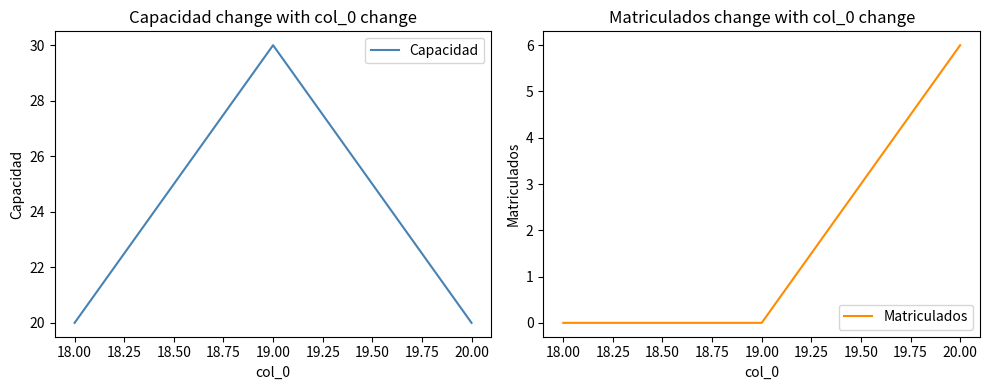

How many lines are shown in the chart?

2